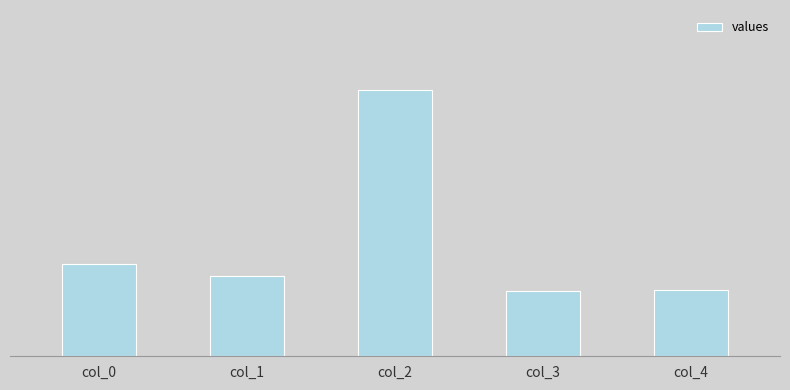

Which has a higher value, col_2 or col_3?

col_2